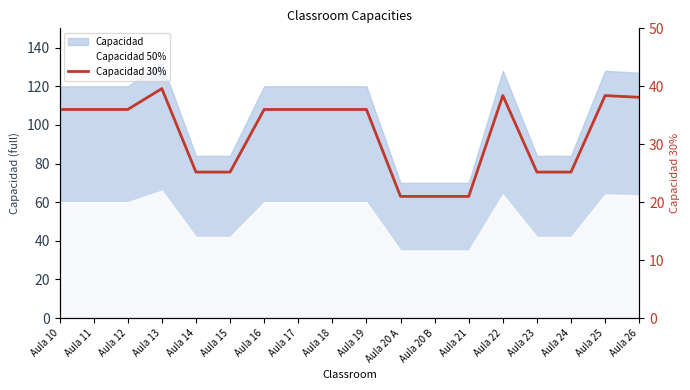

Count the number of categories in the chart.

18